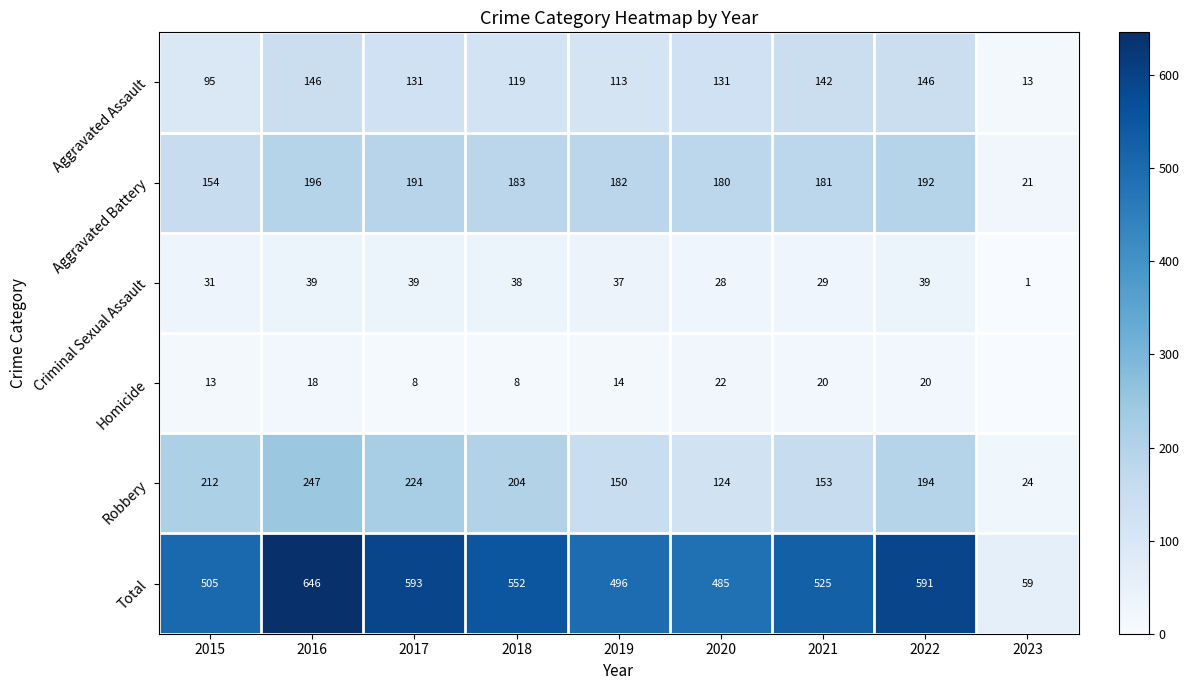

What is the difference between the maximum and minimum values in the Criminal Sexual Assault series?

38